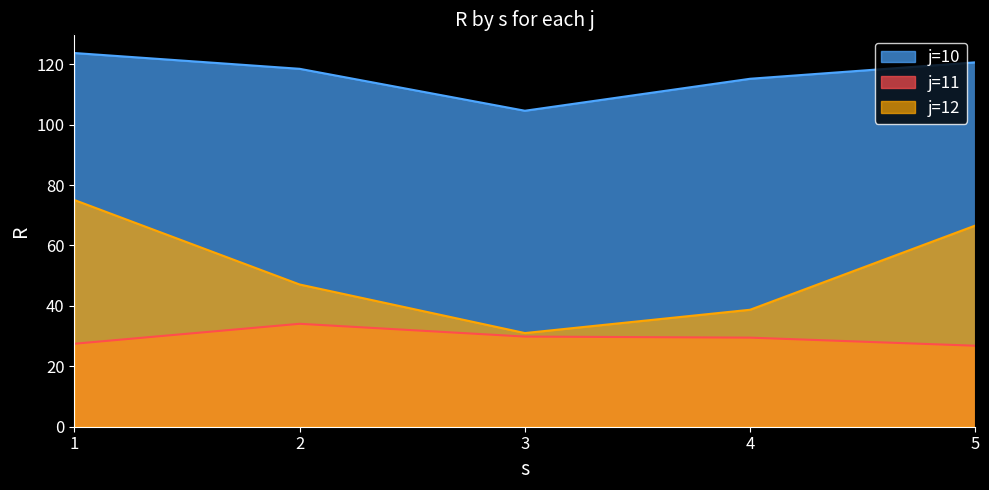

What is the value of the j=12 point at the 1st from the left?

75.0